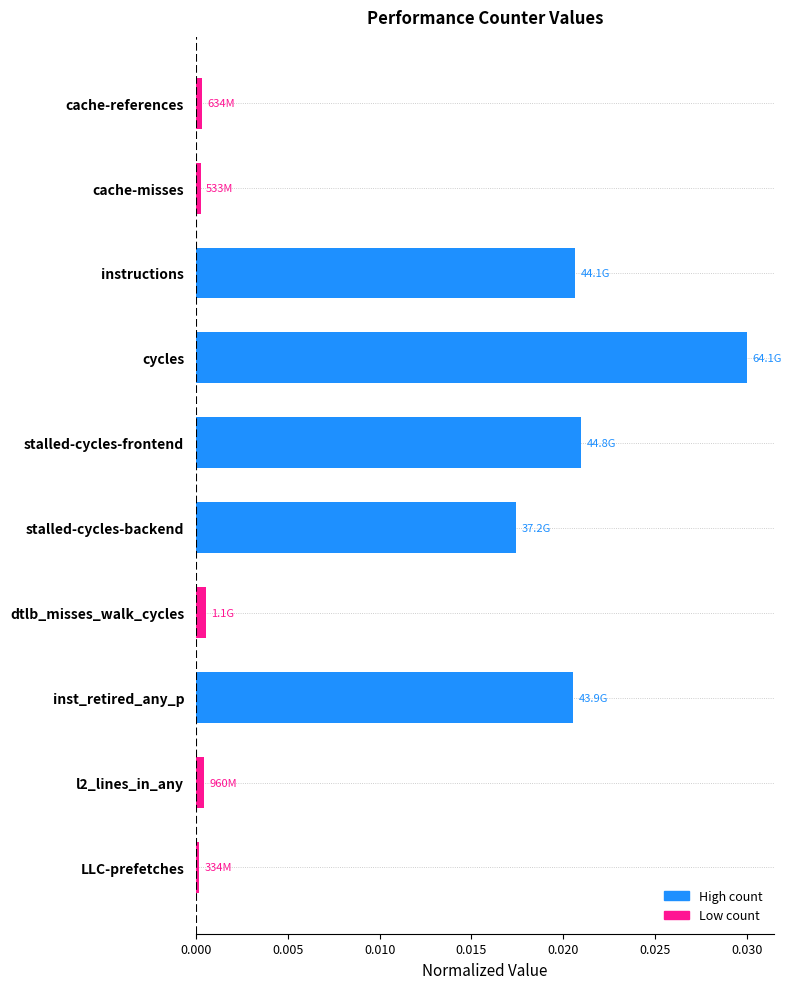

Does the chart contain any negative values?

No